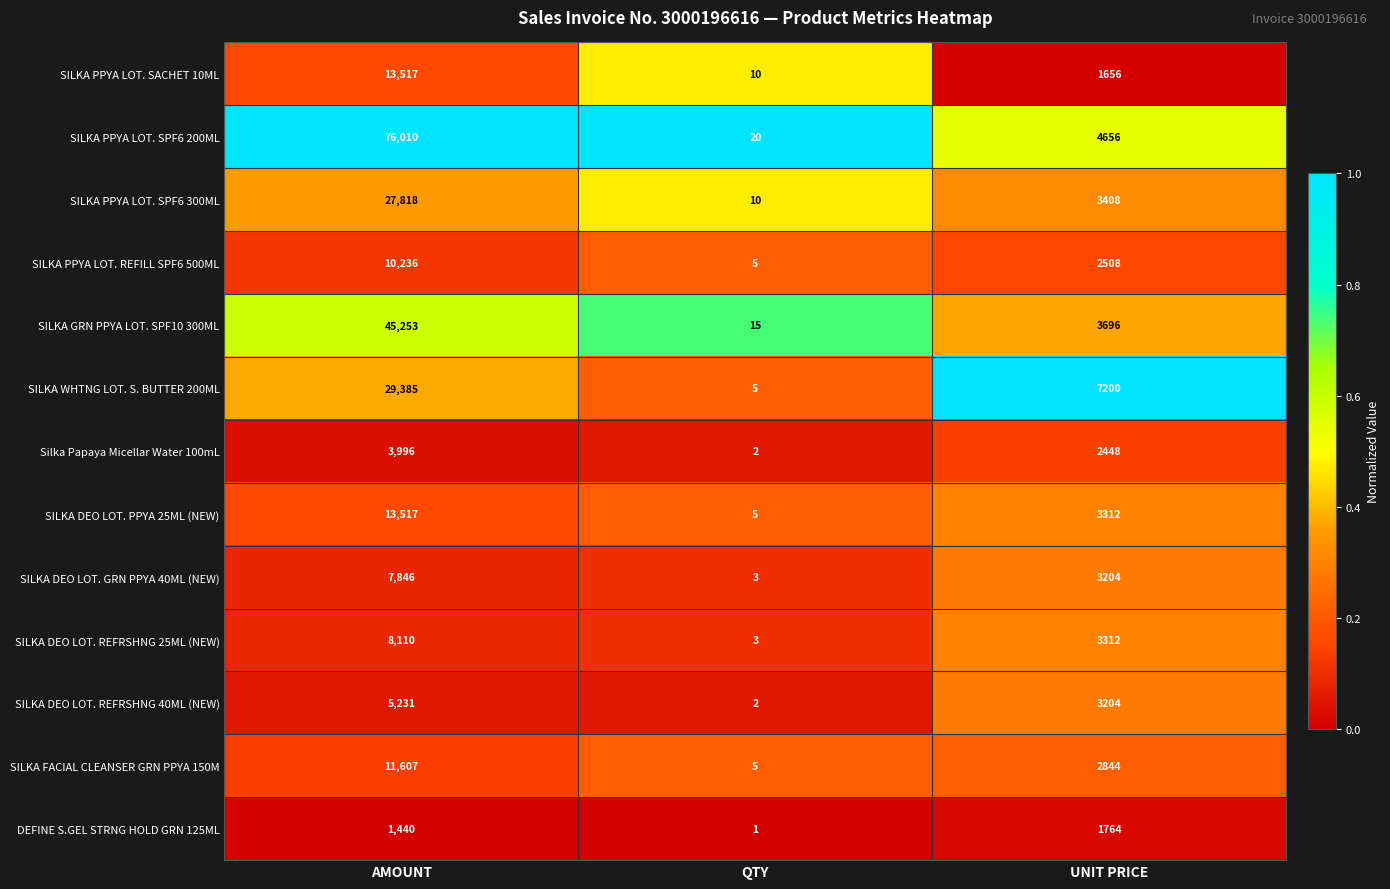

What is the average value of the SILKA GRN PPYA LOT. SPF10 300ML series?

16321